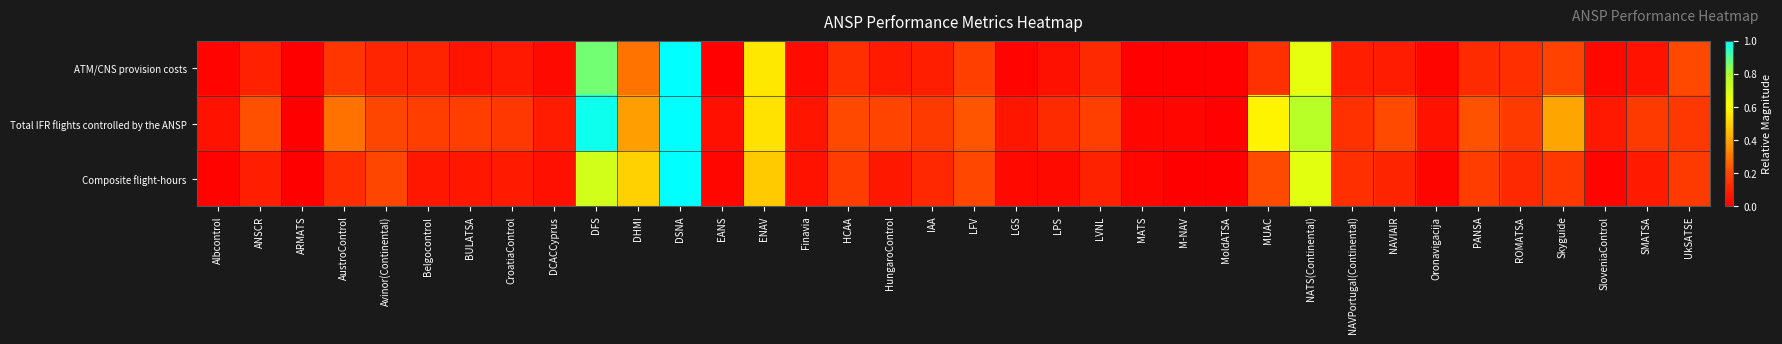

At which category does the chart reach its peak across all series?

DSNA